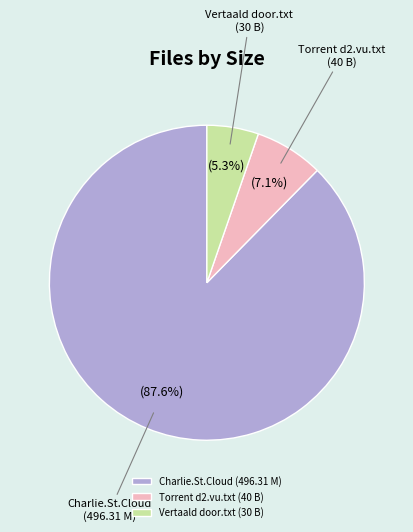

Combined, do Vertaald door.txt (30 B) and Charlie.St.Cloud (496.31 M) account for over 50%?

Yes